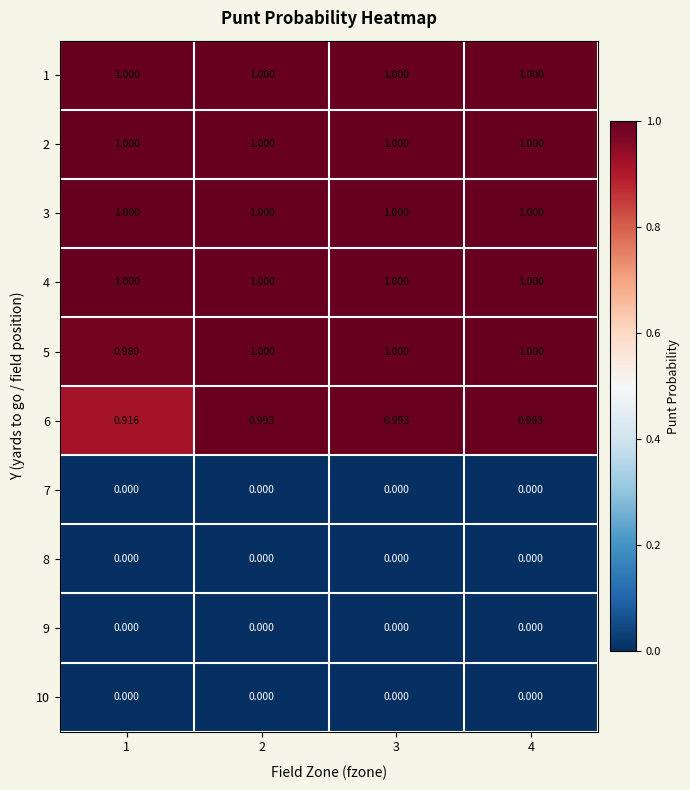

Reading left to right, what are all the values shown in this chart?

1: 1=1.0	2=1.0	3=1.0	4=1.0
2: 1=1.0	2=1.0	3=1.0	4=1.0
3: 1=1.0	2=1.0	3=1.0	4=1.0
4: 1=1.0	2=1.0	3=1.0	4=1.0
5: 1=1.0	2=1.0	3=1.0	4=1.0
6: 1=0.9	2=1.0	3=1.0	4=1.0
7: 1=0.0	2=0.0	3=0.0	4=0.0
8: 1=0.0	2=0.0	3=0.0	4=0.0
9: 1=0.0	2=0.0	3=0.0	4=0.0
10: 1=0.0	2=0.0	3=0.0	4=0.0